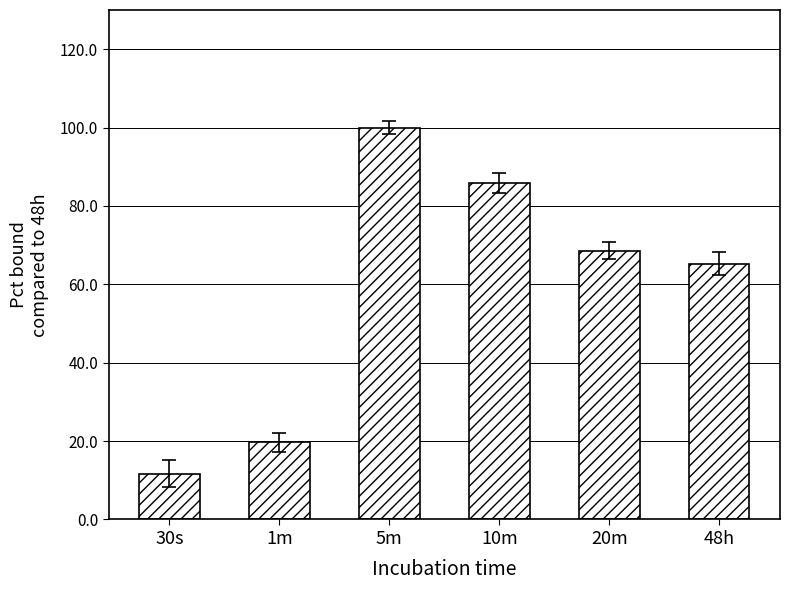

Rank the categories by value from lowest to highest.

30s, 1m, 48h, 20m, 10m, 5m